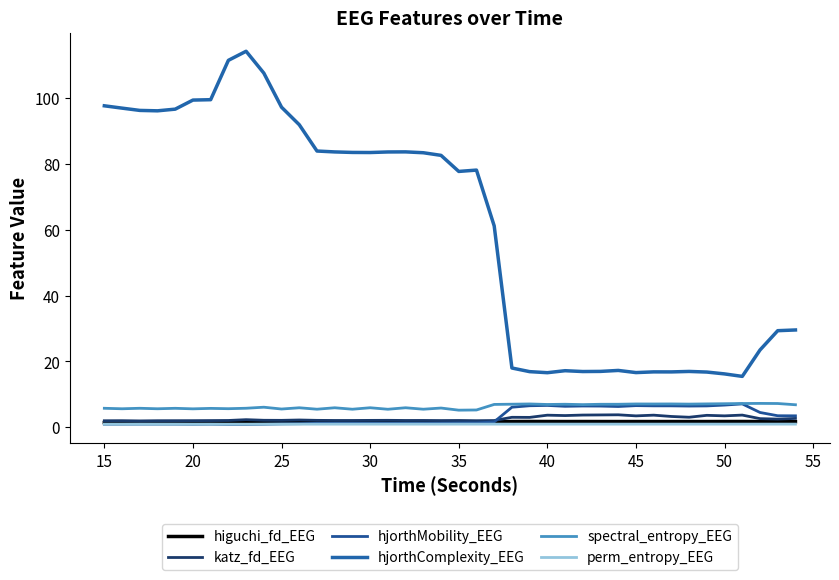

At which category does higuchi_fd_EEG reach its first local valley?

20